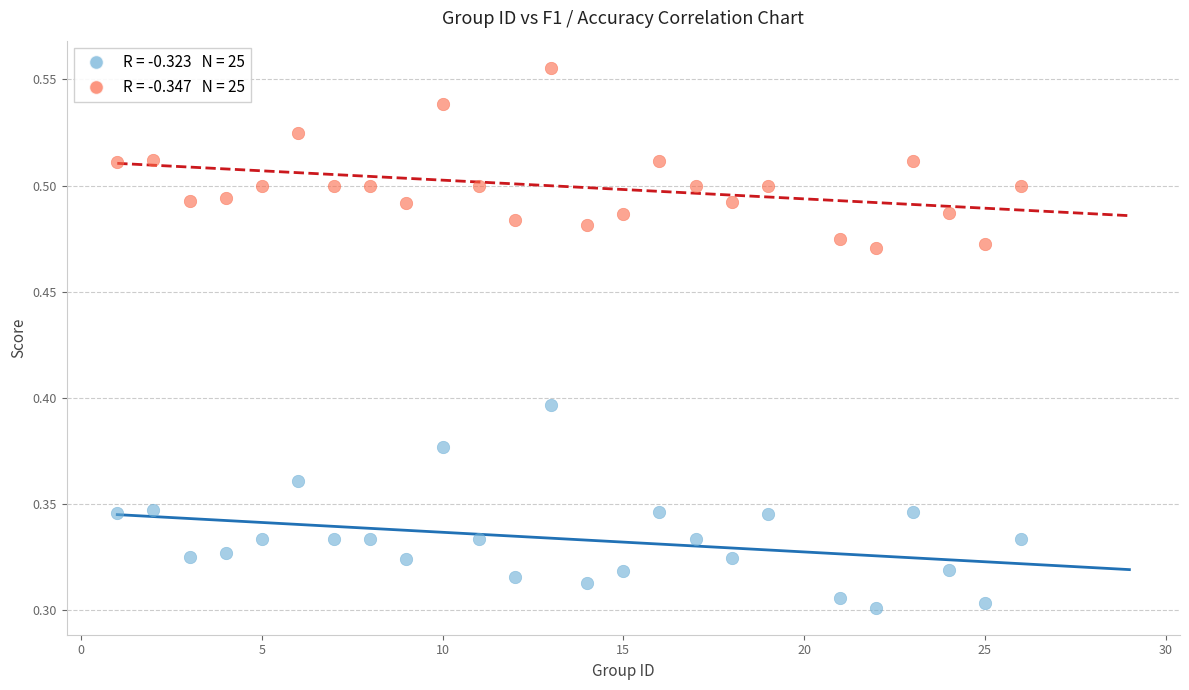

Count the number of points in this scatter plot.

50